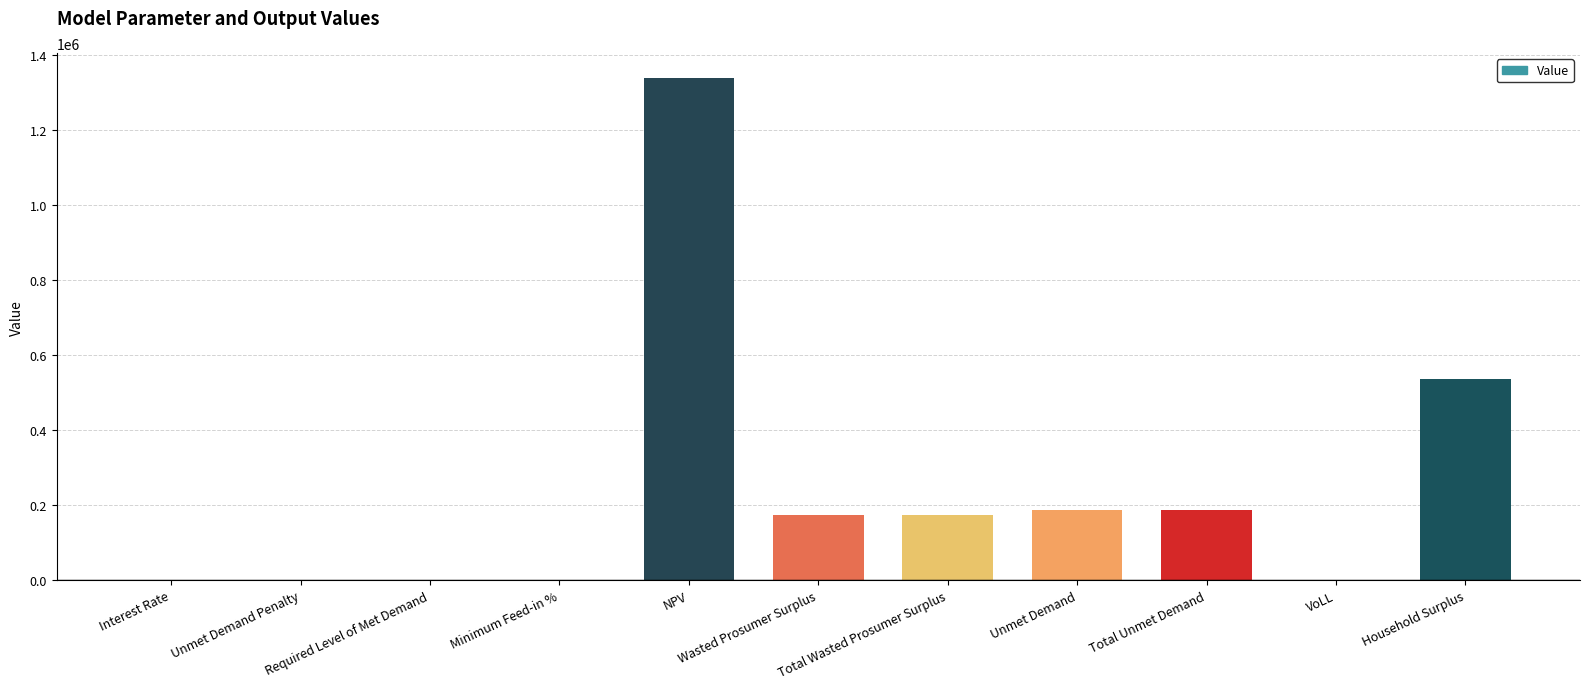

What is the change in value from Unmet Demand Penalty to Total Unmet Demand?

+188256.8